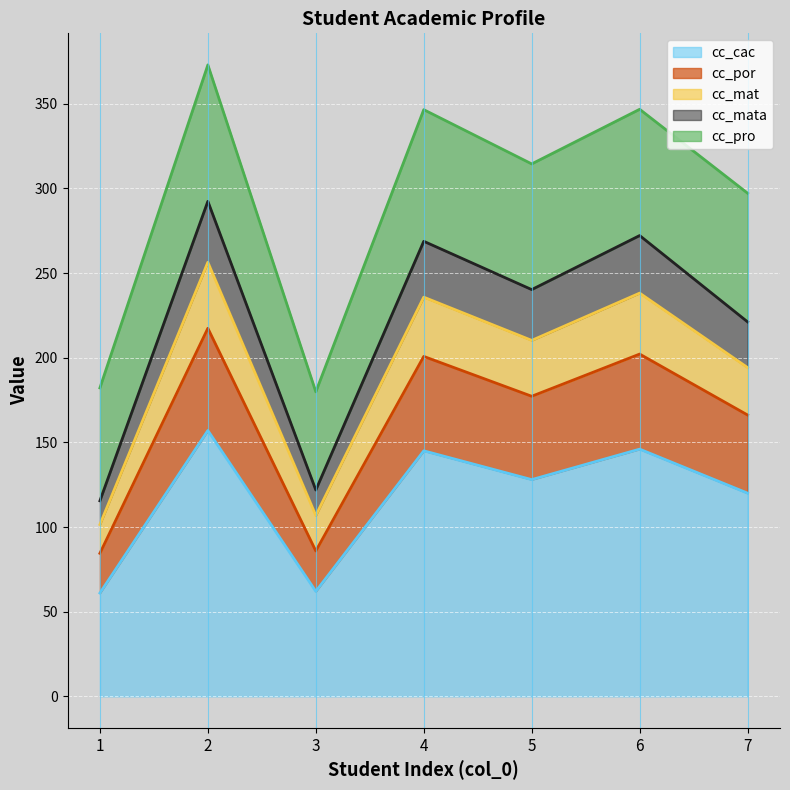

What is the sum of the cc_cac values at 1 and 4?

206.0